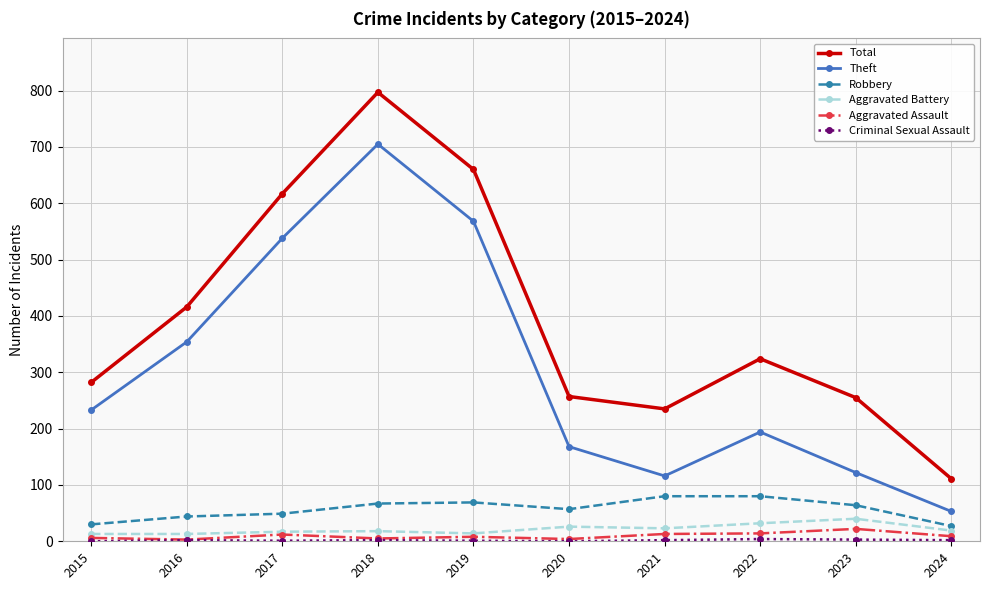

At which category is the sum across all series the highest?

2018